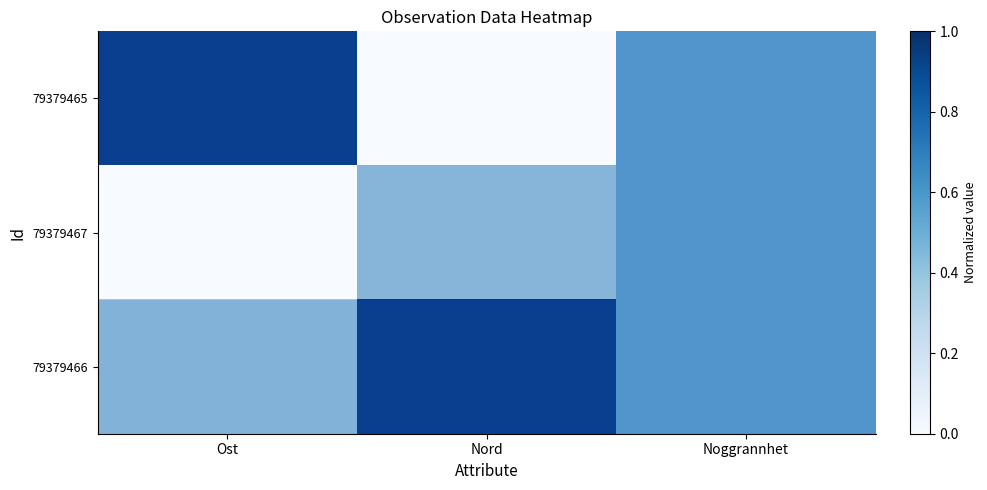

At Nord, list the series in order from largest to smallest.

row_2, row_1, row_0